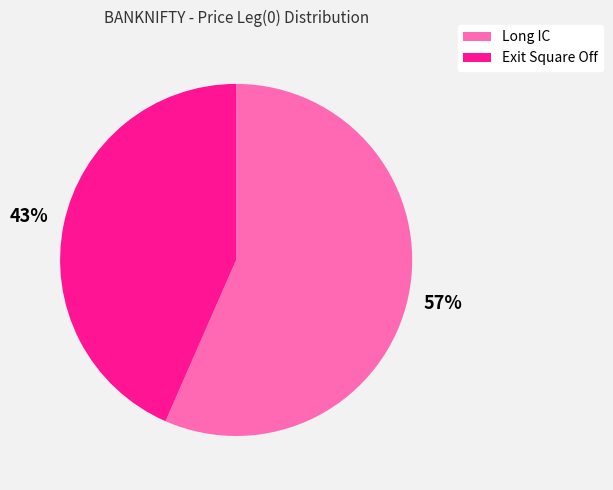

The Exit Square Off slice represents 43% of the pie. True or false?

True